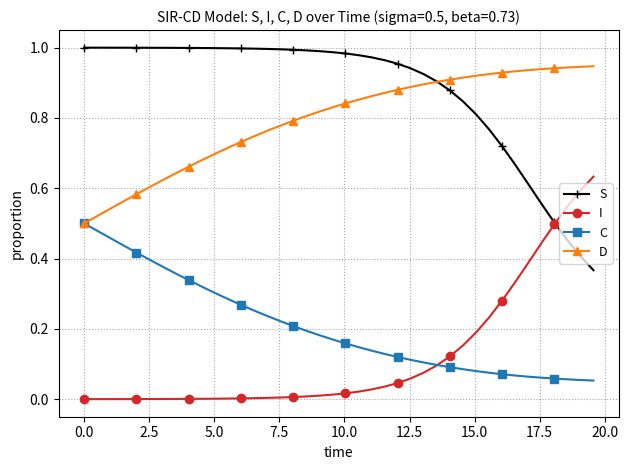

List the series in order of their peak value, lowest first.

C, I, D, S